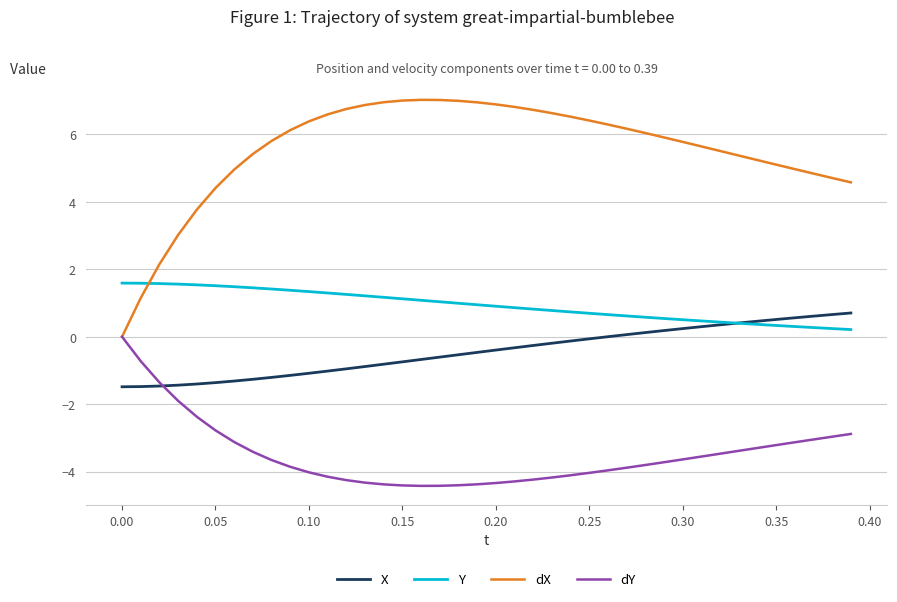

Rank the series by their maximum value, from lowest to highest.

dY, X, Y, dX